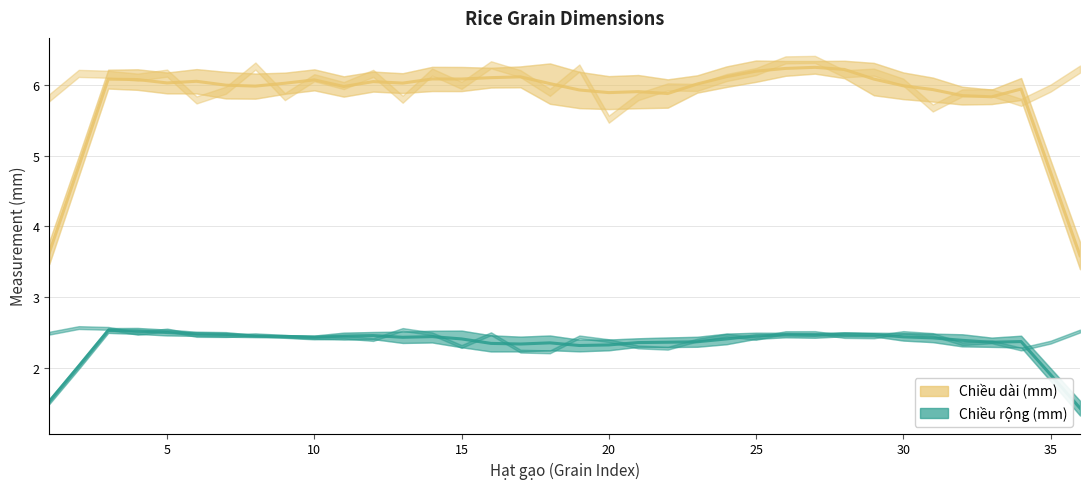

True or false: Chiều dài (mm) and Chiều rộng (mm) cross at least once.

False